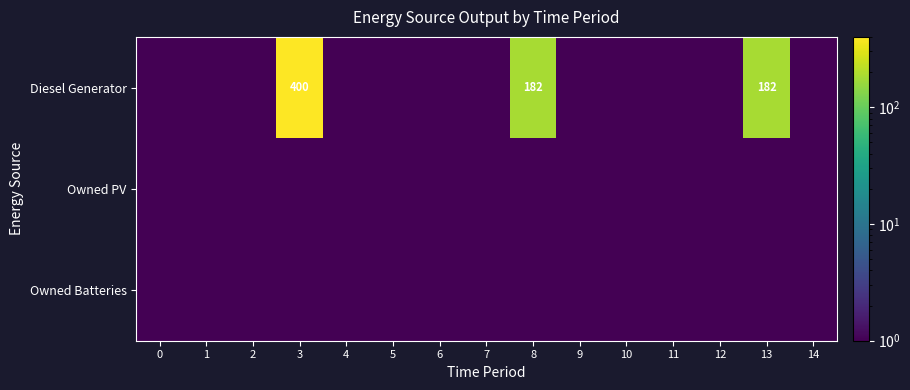

The Diesel Generator series shows 182.0 at 8. True or false?

True